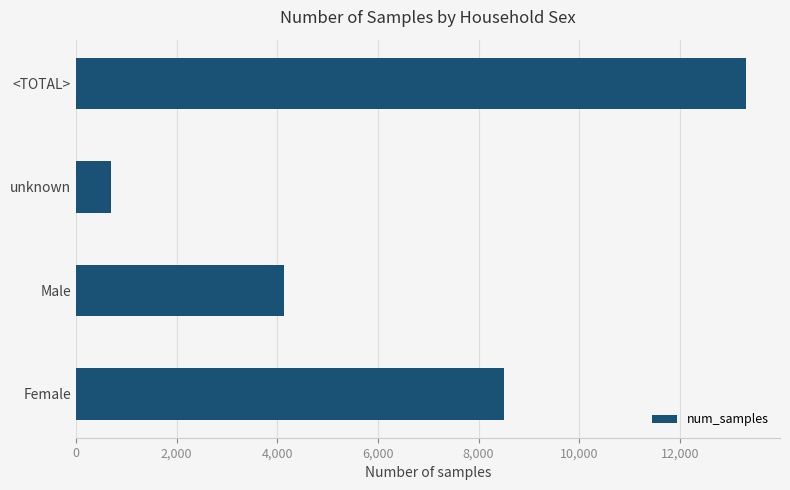

What is the difference between the maximum and minimum values?

12633